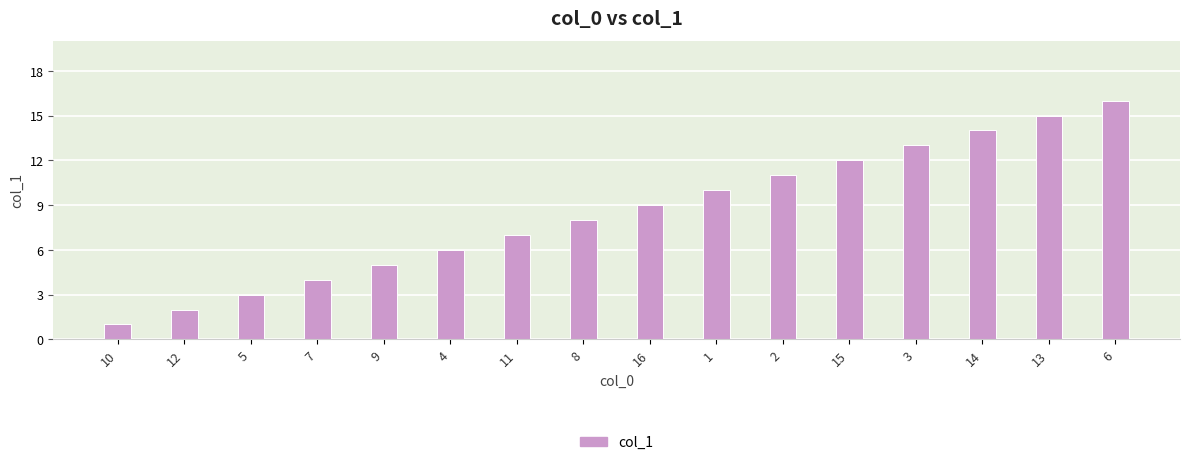

What is the difference between the maximum and minimum values?

15